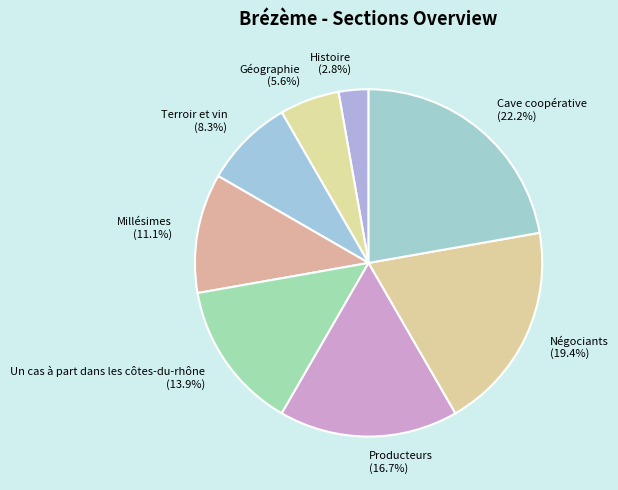

Rank the categories by value from lowest to highest.

Histoire, Géographie, Terroir et vin, Millésimes, Un cas à part dans les côtes-du-rhône, Producteurs, Négociants, Cave coopérative